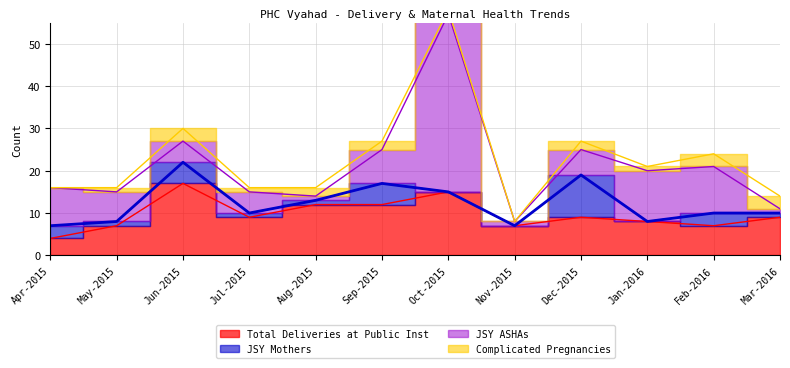

How many data points does each series have?

12